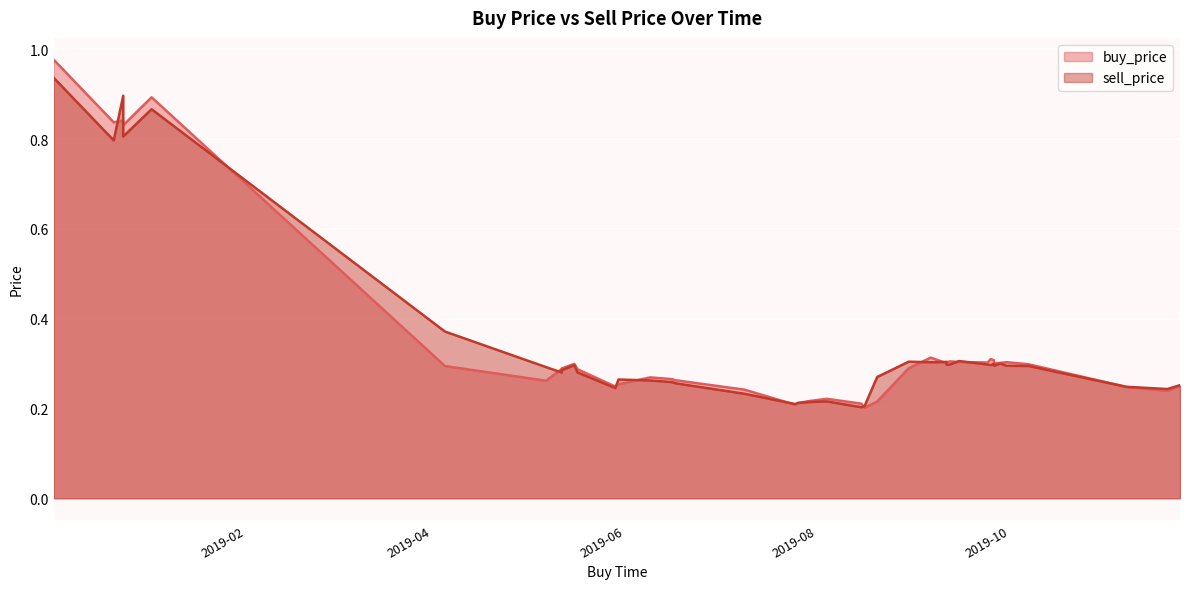

What is the value of the sell_price point at the 9th from the left?

0.3